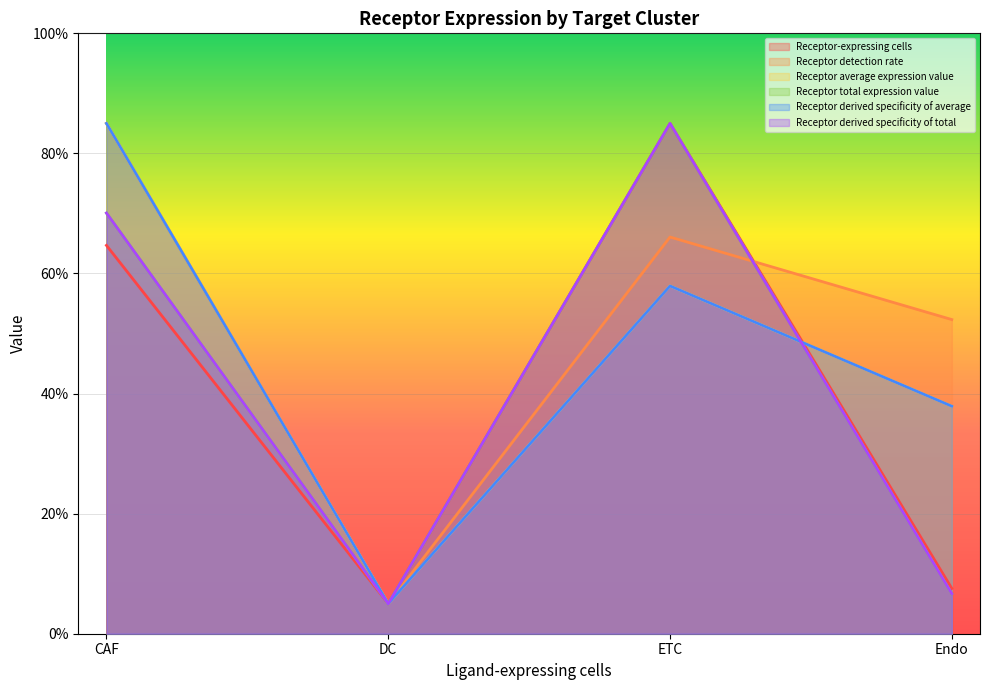

Does the chart display data point markers on the line(s)?

No